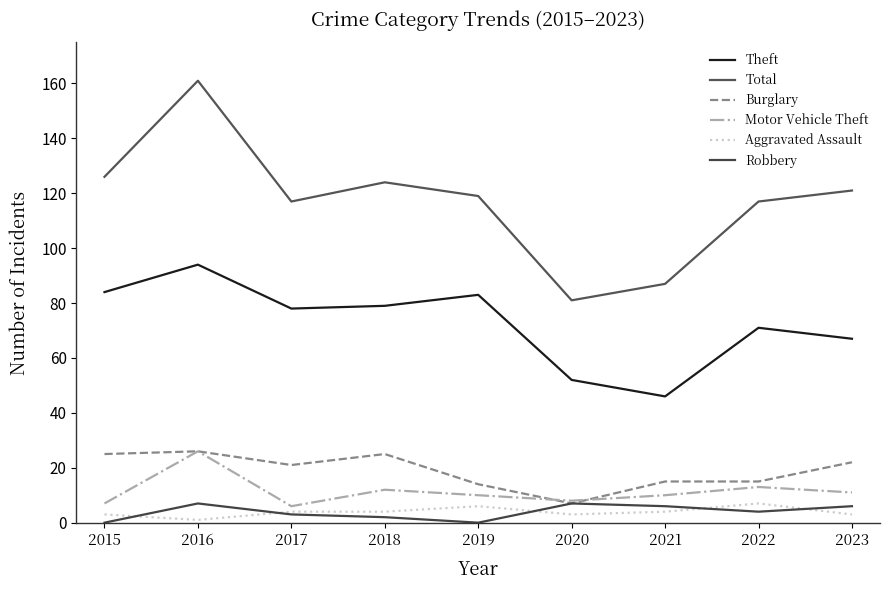

How many lines are shown in the chart?

6